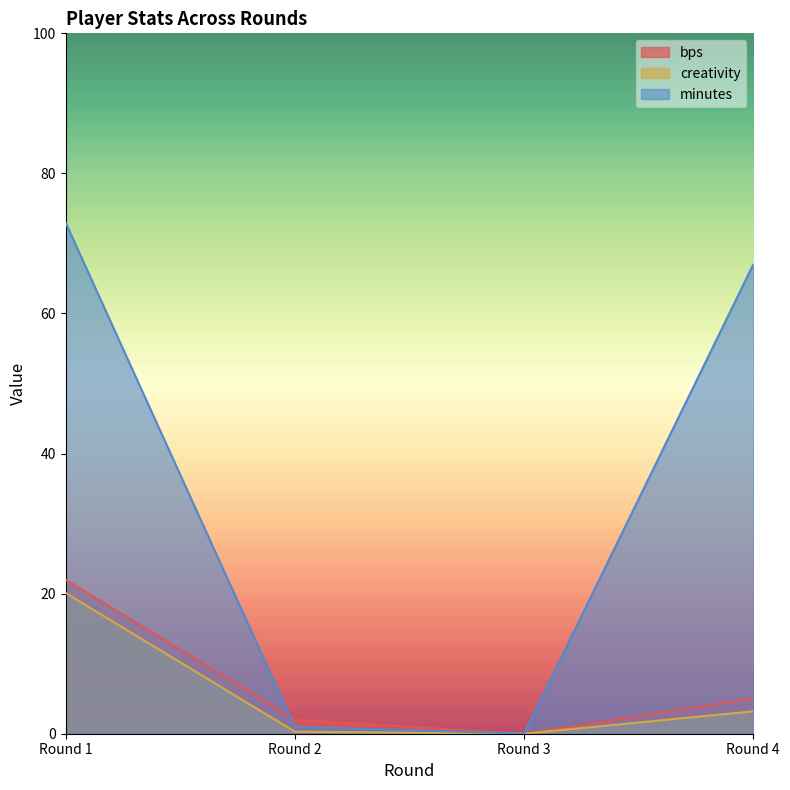

What is the average value of the creativity series?

5.9